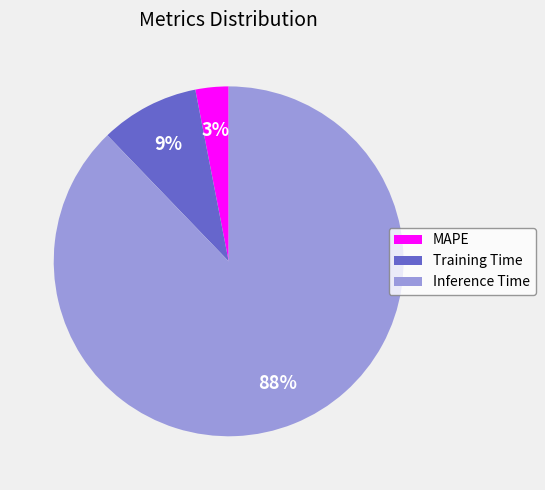

Is it true that Training Time is 14% of the pie?

False